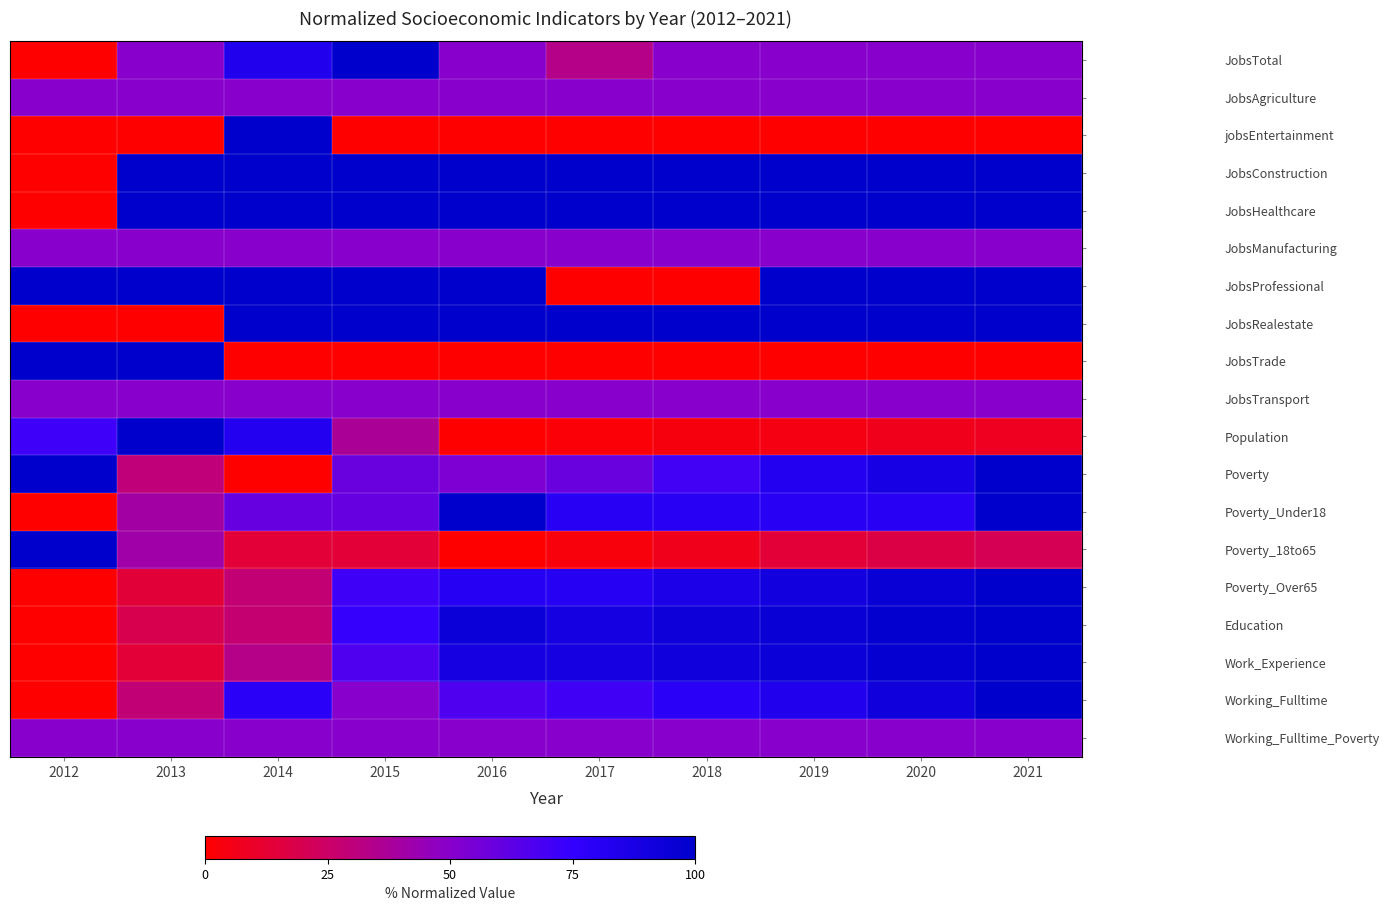

Which series changed the most between 2017 and 2021?

JobsProfessional